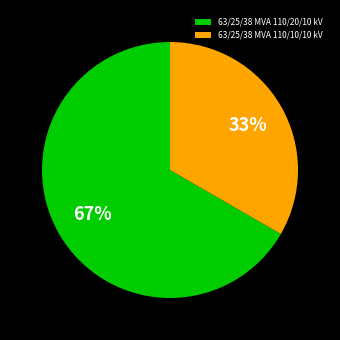

Is the sum of 63/25/38 MVA 110/10/10 kV and 63/25/38 MVA 110/20/10 kV greater than half?

Yes